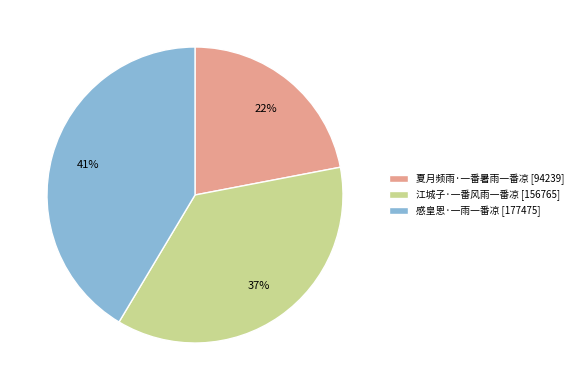

Is it true that 夏月频雨·一番暑雨一番凉 is 22% of the pie?

True